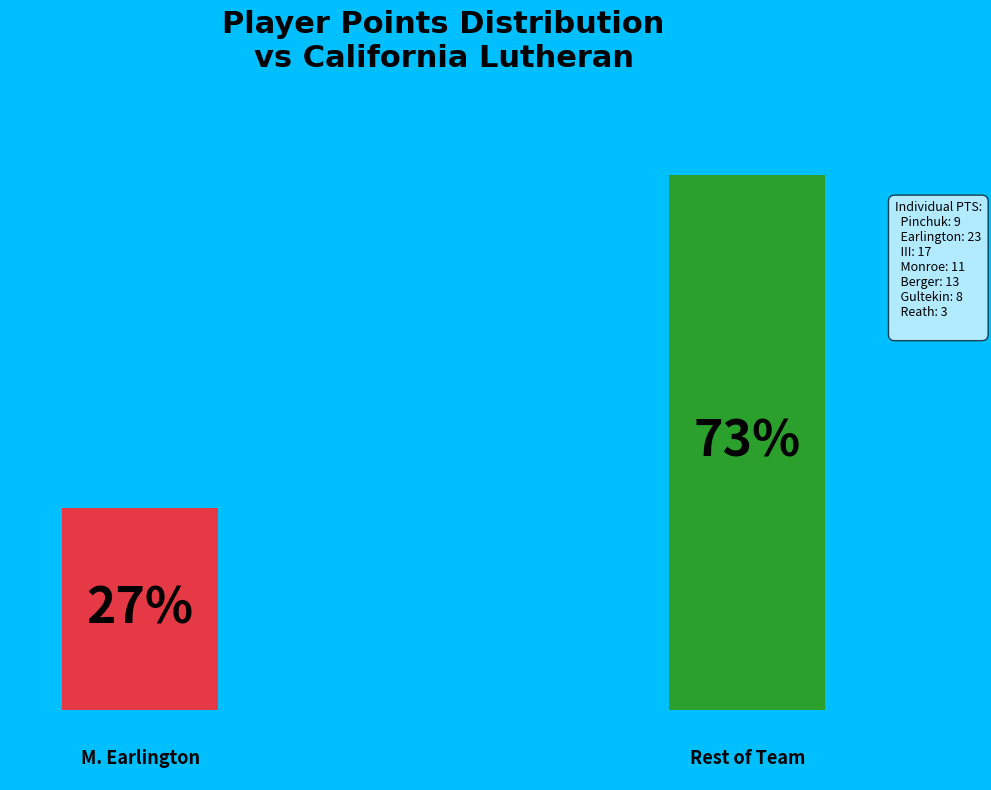

Between M. Earlington and V. Pinchuk, which is larger?

M. Earlington